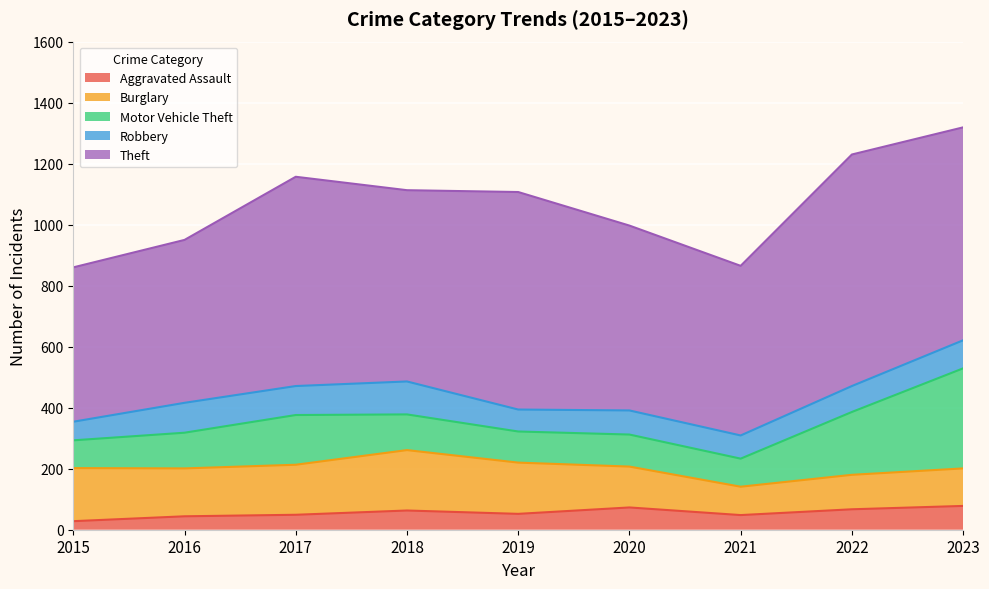

At which label does Burglary first exceed 157?

2015